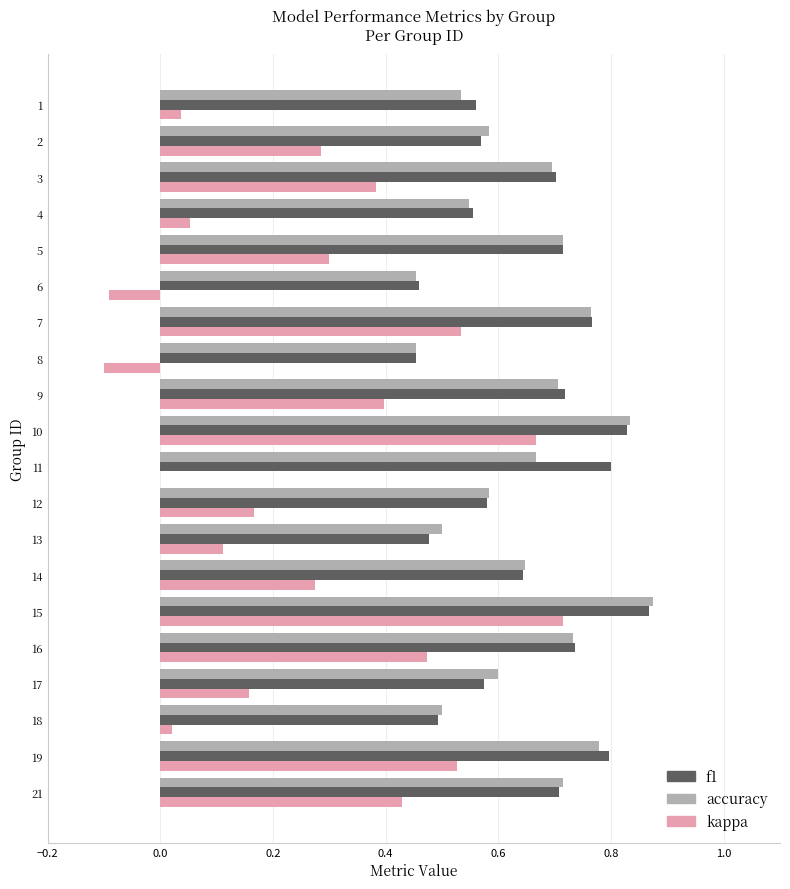

The kappa series shows 0.4 at 13. True or false?

False